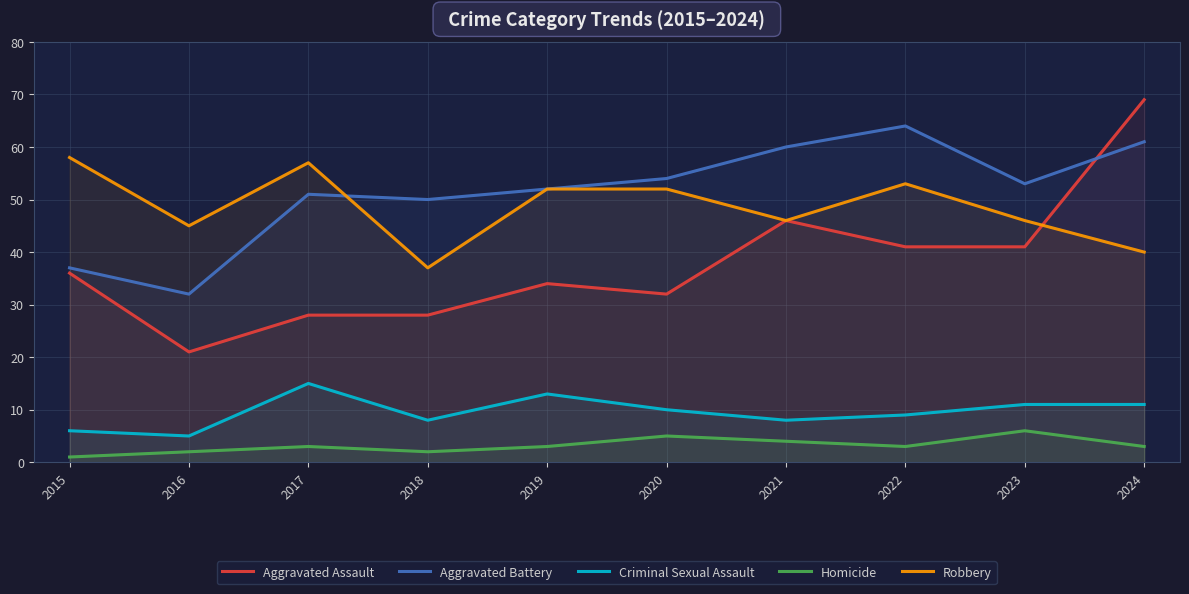

Rank the series at 2018 from highest to lowest value.

Aggravated Battery, Robbery, Aggravated Assault, Criminal Sexual Assault, Homicide